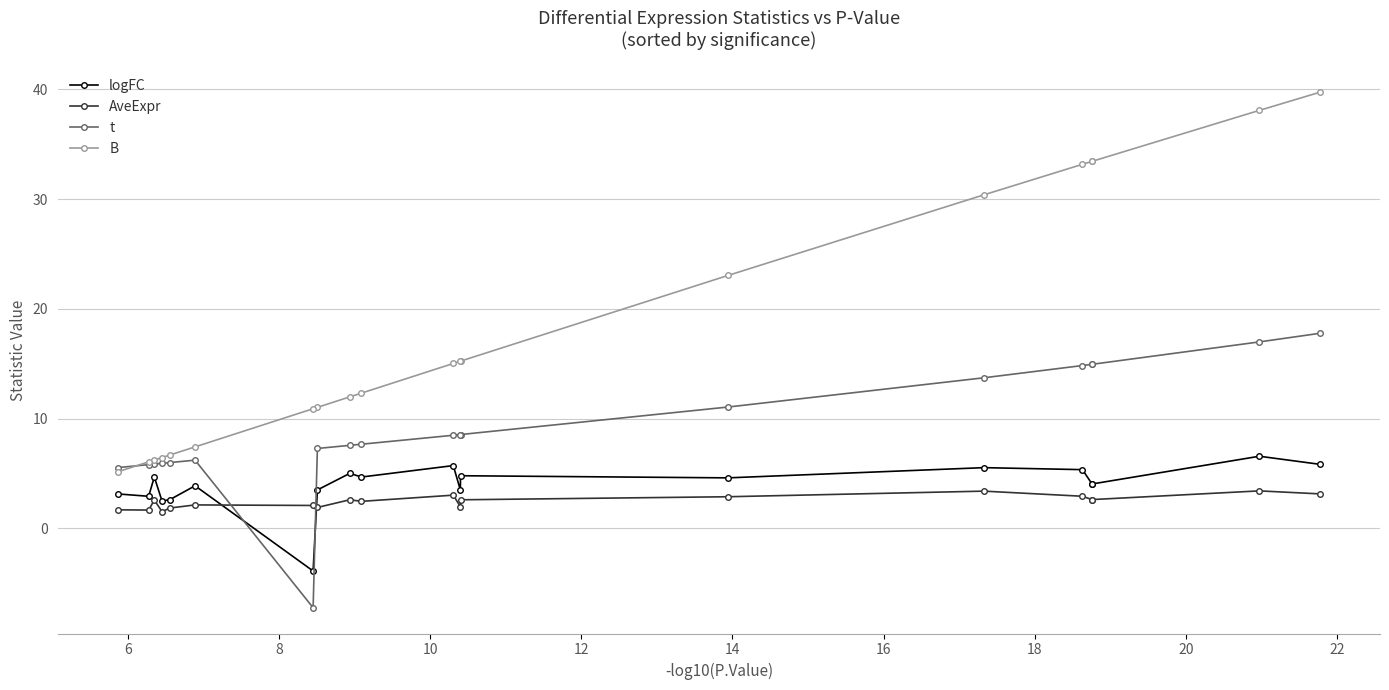

What is the difference between the maximum and minimum values in the logFC series?

10.5